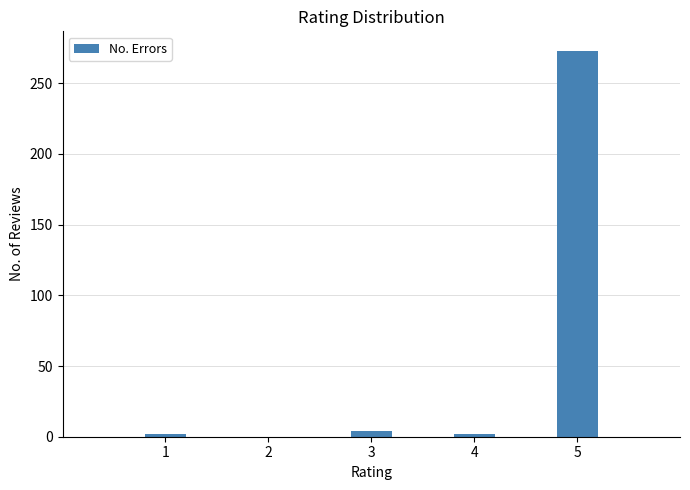

Reading left to right, list all the values displayed in this chart.

1=2	2=0	3=4	4=2	5=273